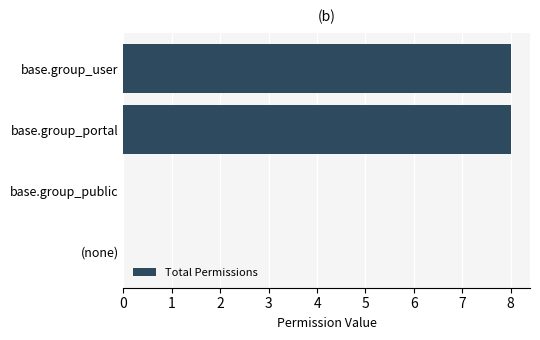

What is the sum of the values at base.group_user and (none)?

8